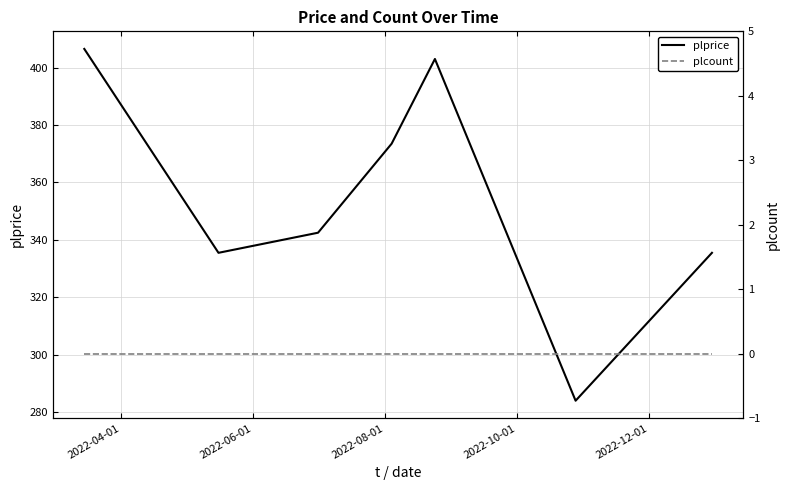

What is the highest value of the plprice series?

406.5